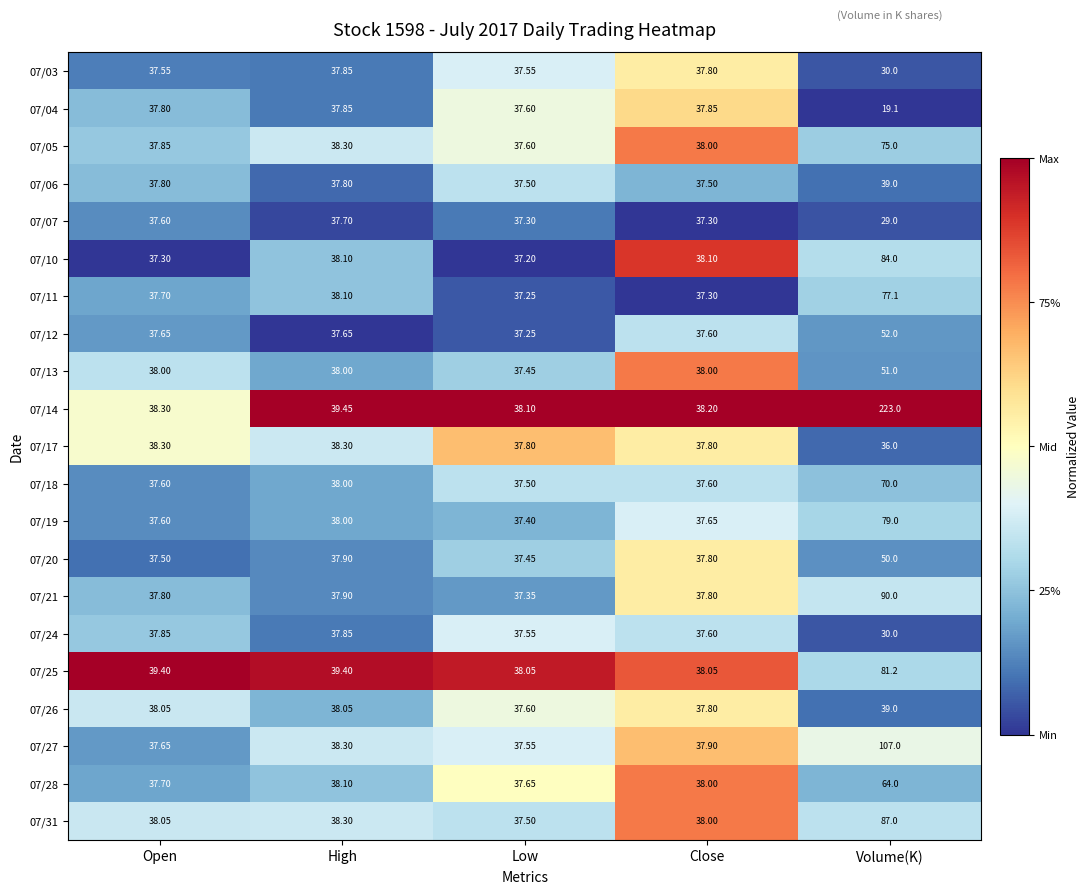

List the labels in order of 07/19 value, largest first.

Volume(K), High, Close, Open, Low